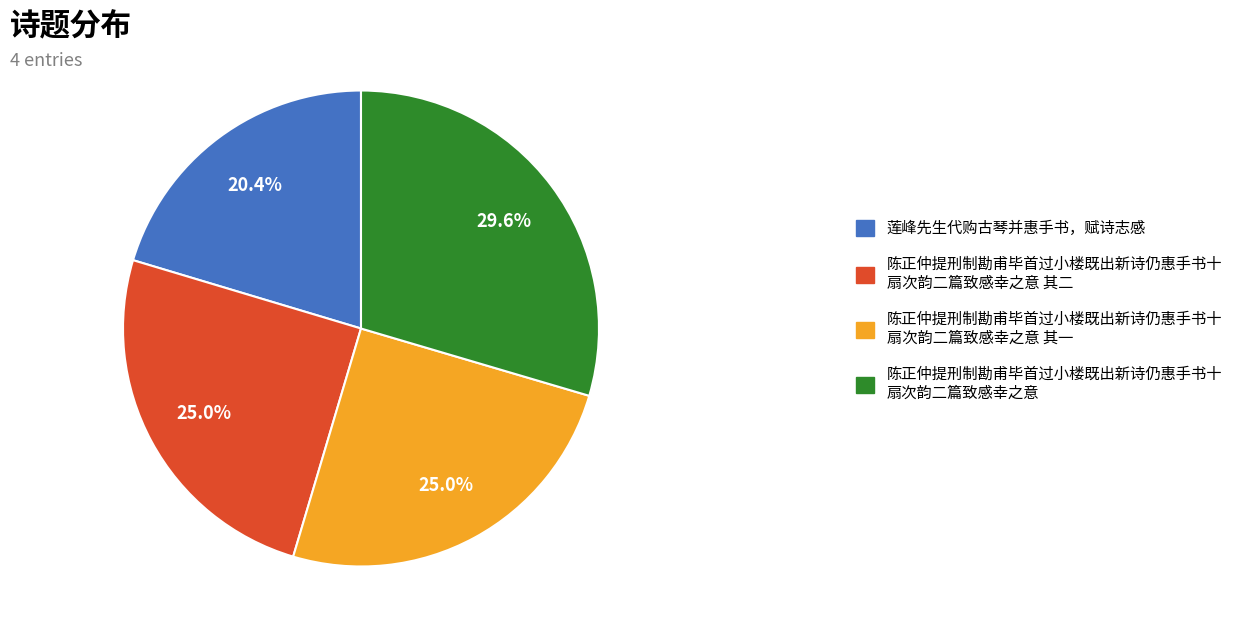

Is there any slice that represents more than half of the pie?

No